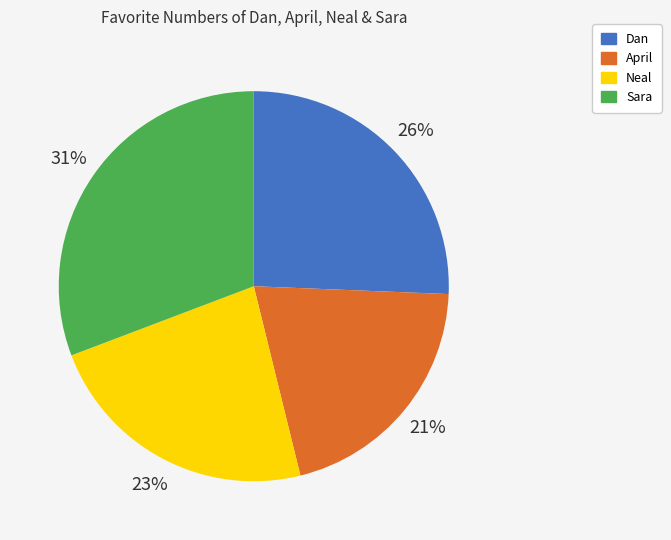

Do Neal and Sara together represent more than half of the pie?

Yes